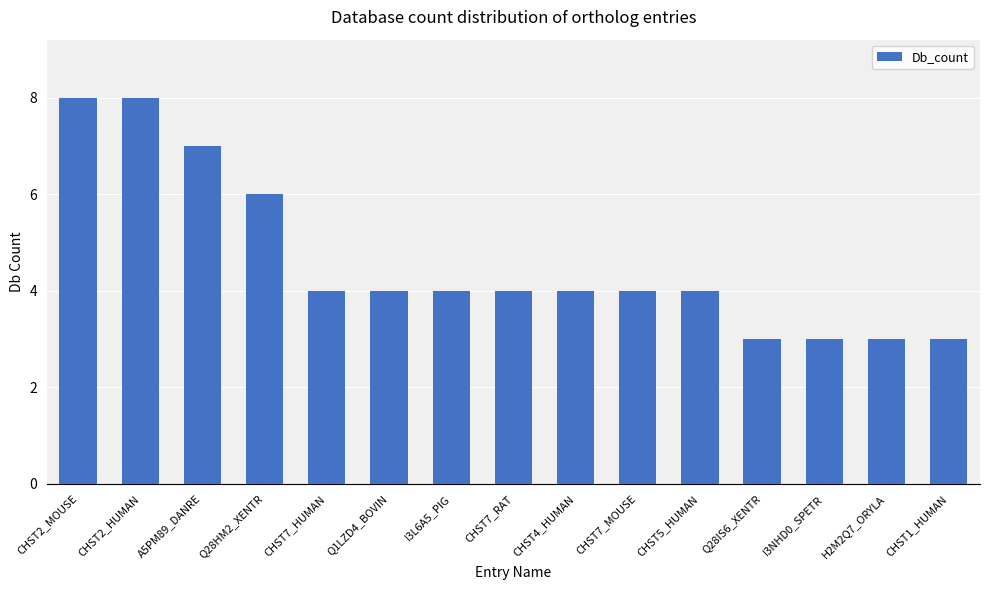

True or false: the data shows 5 at I3NHD0_SPETR.

False